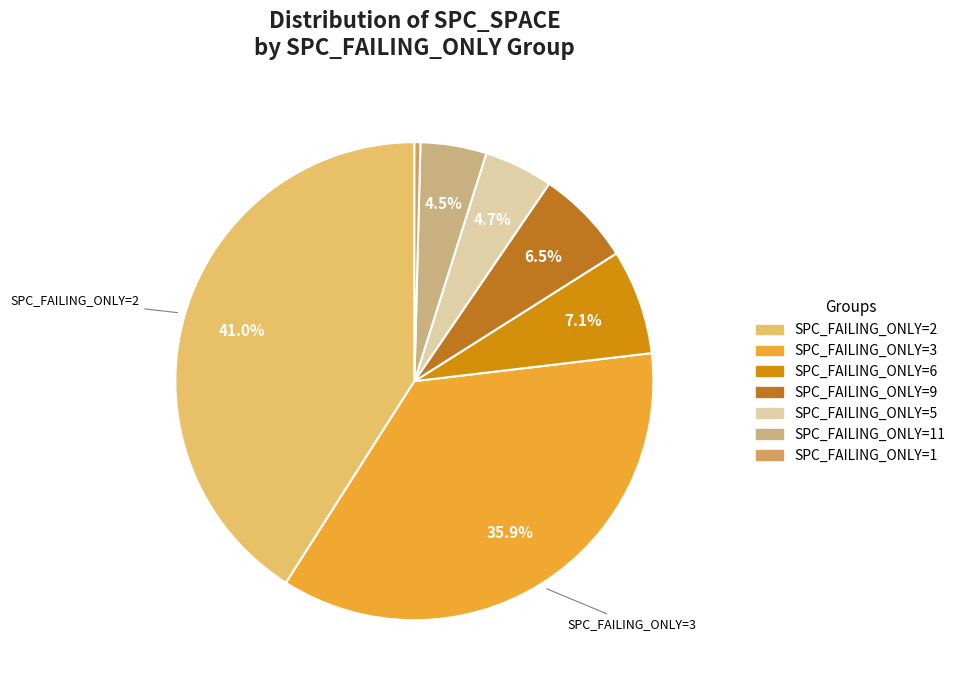

Is there a majority slice in this chart?

No